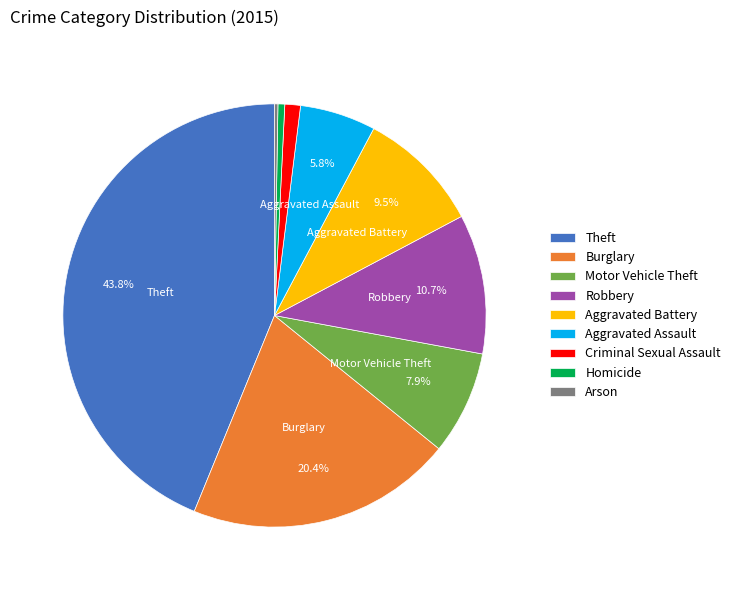

True or false: Motor Vehicle Theft accounts for 8% of the total.

True